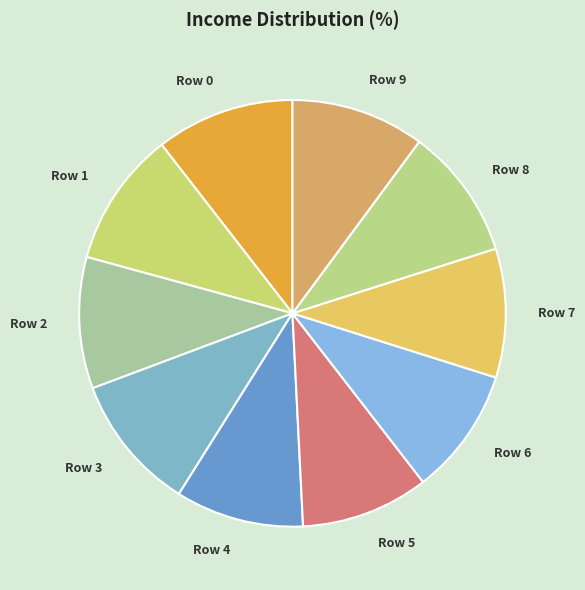

How many slices are in this pie chart?

10